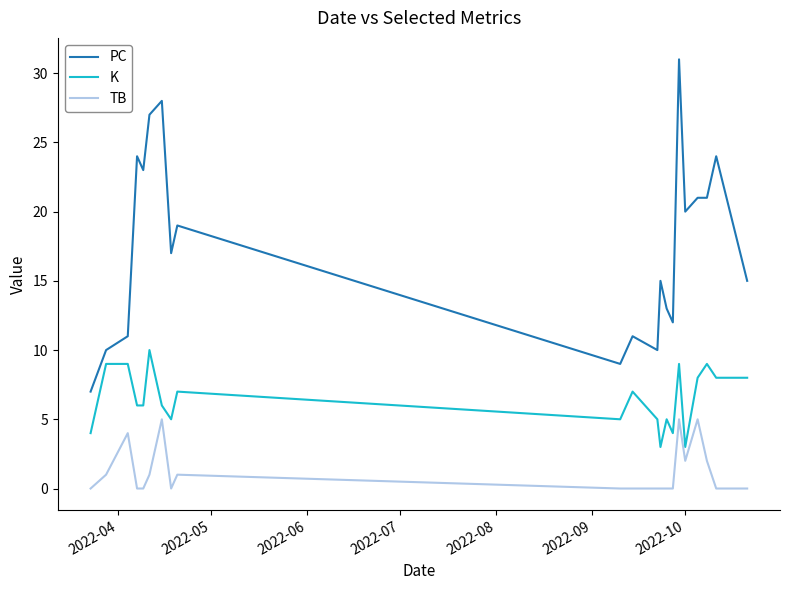

Which series has the widest spread of values?

PC